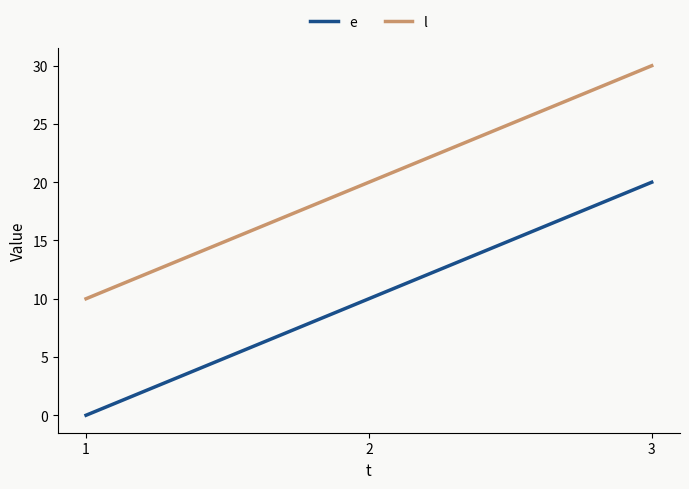

What is the sum of all e values?

30